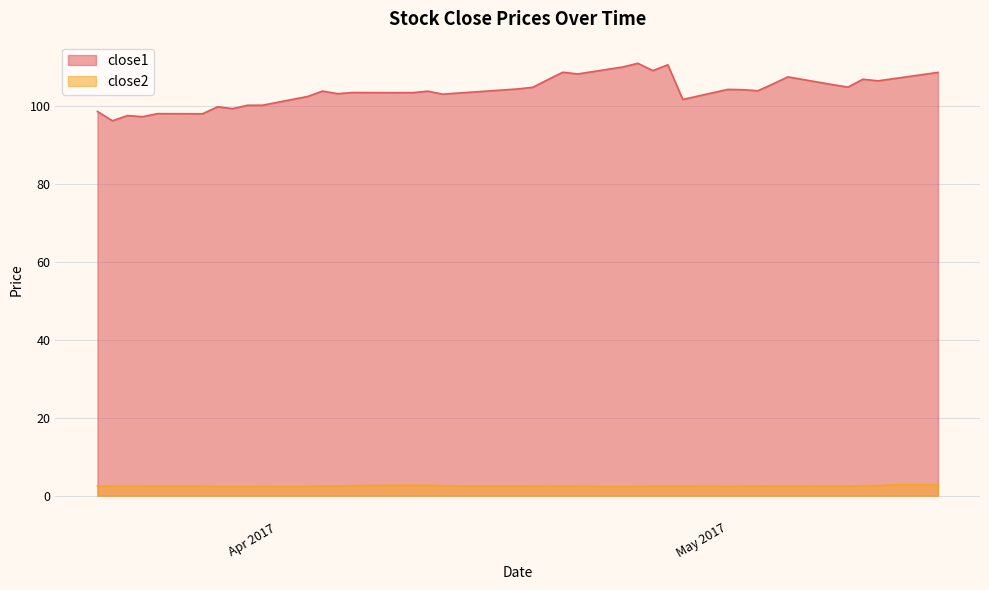

What is the sum of the close1 values at 2017-04-28 and 2017-04-12?

204.9